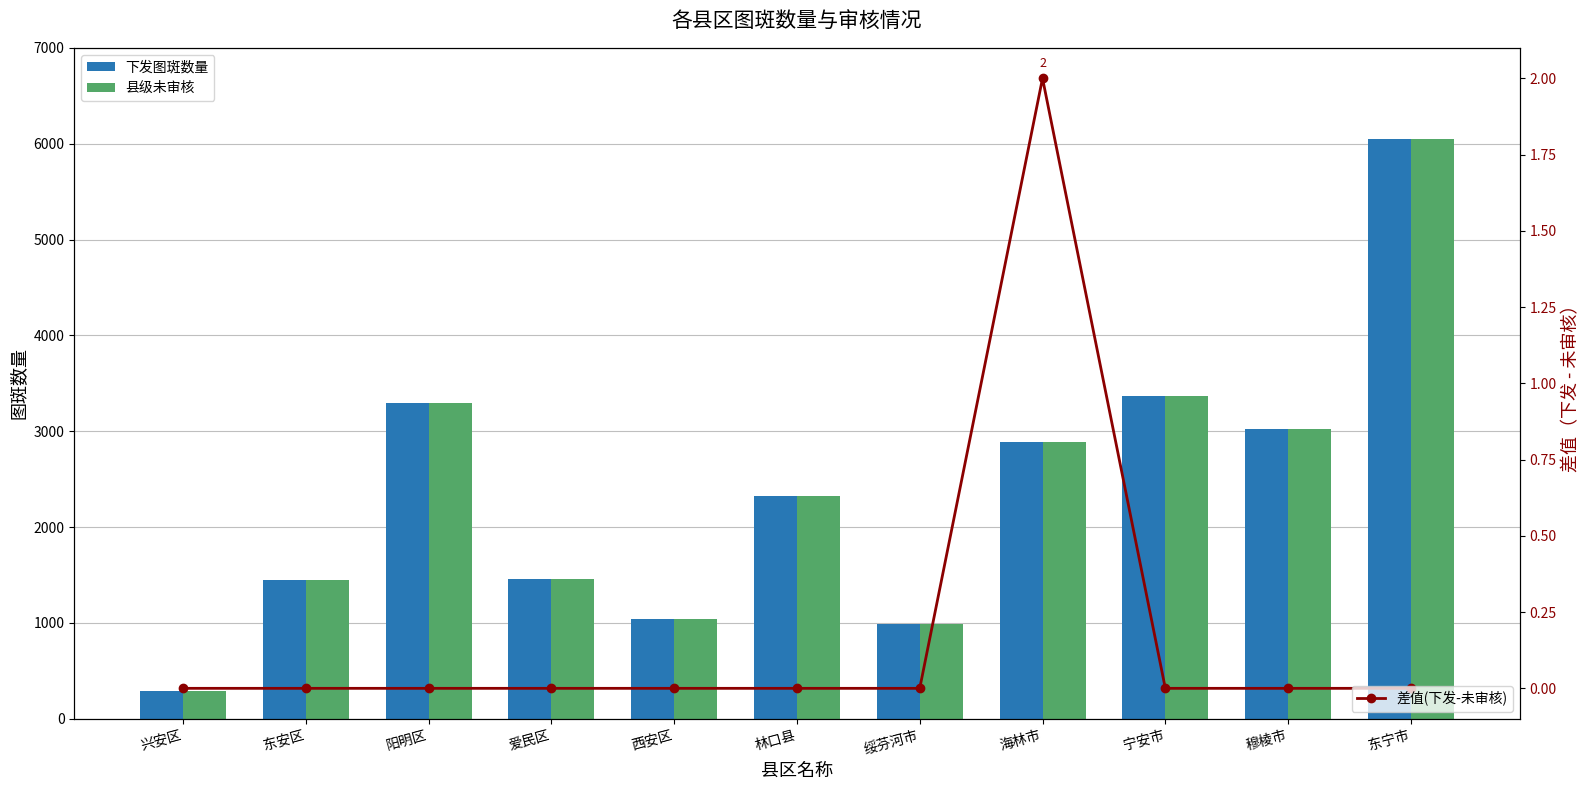

Which series has the largest total across all categories?

下发图斑数量